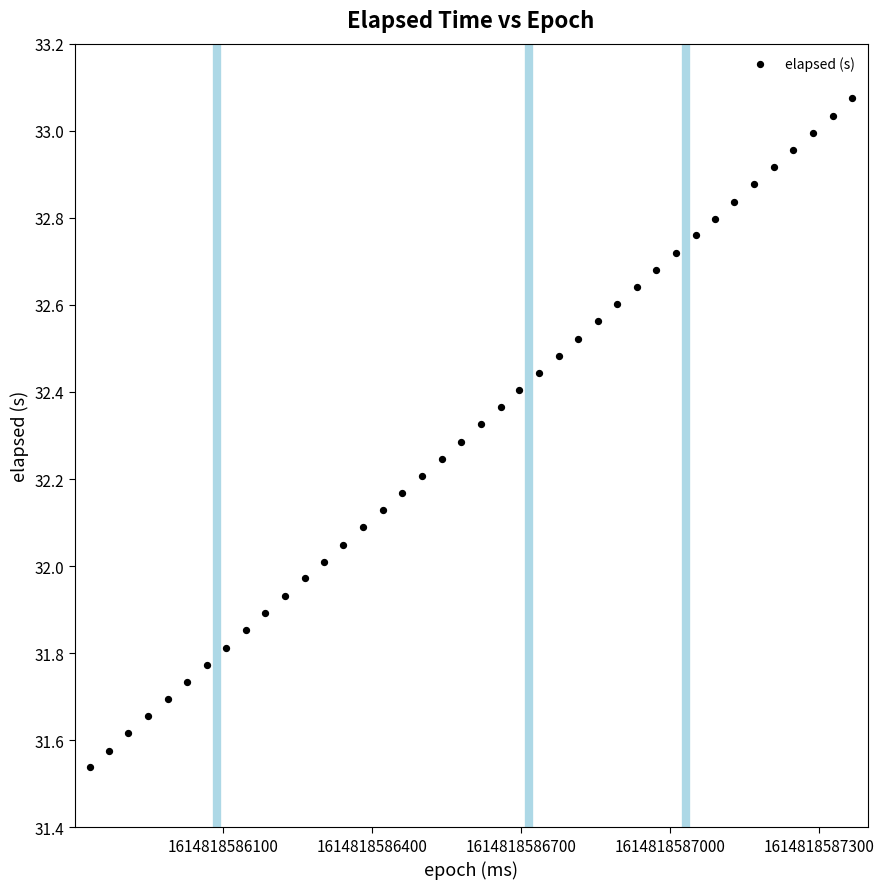

What is the range of X values (max minus min)?

1537.0